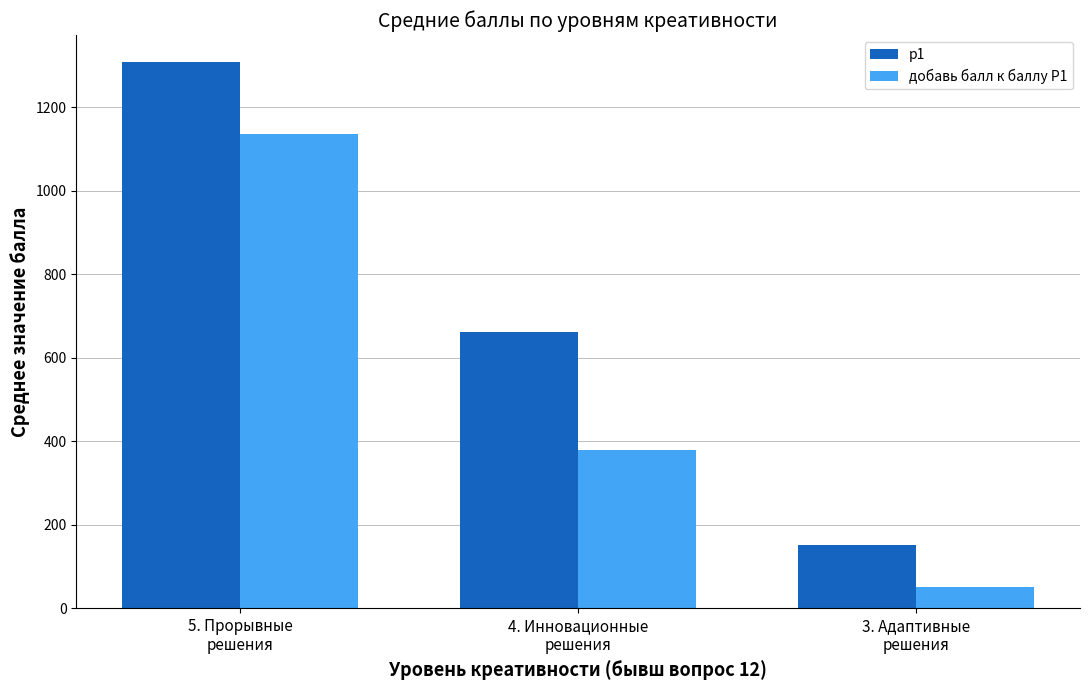

What is the value of the добавь балл к баллу P1 bar at the 1st from the left?

1136.0